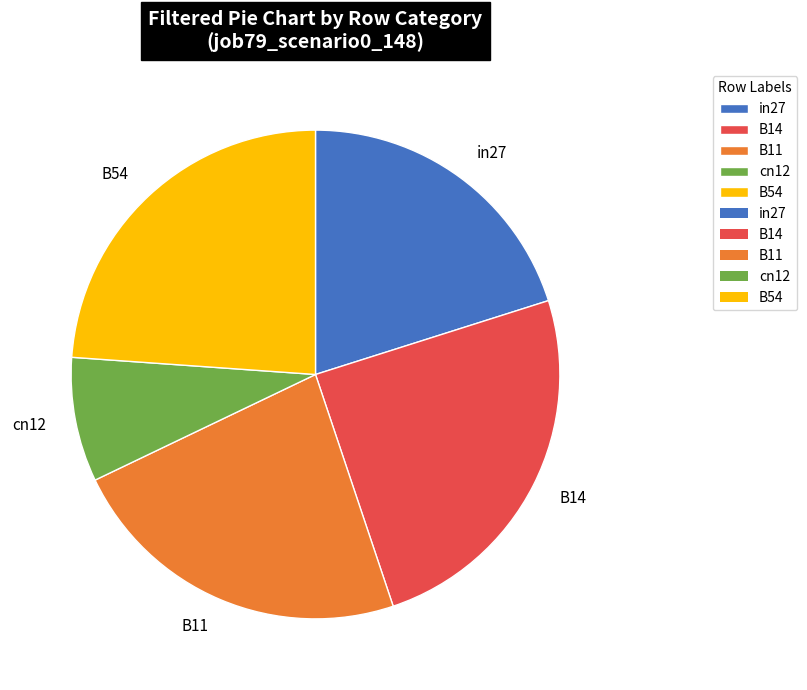

True or false: in27 accounts for 8% of the total.

False